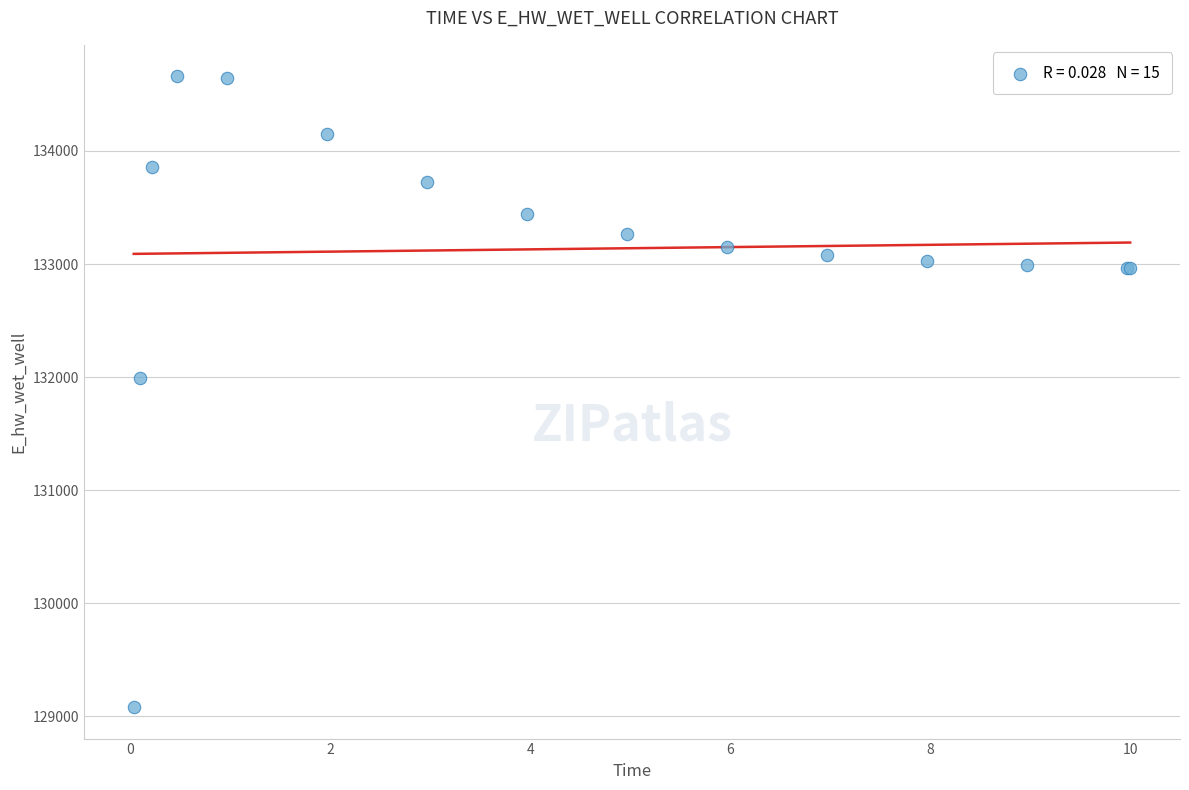

What Y value in the scatter plot is closest to 131870?

131992.1